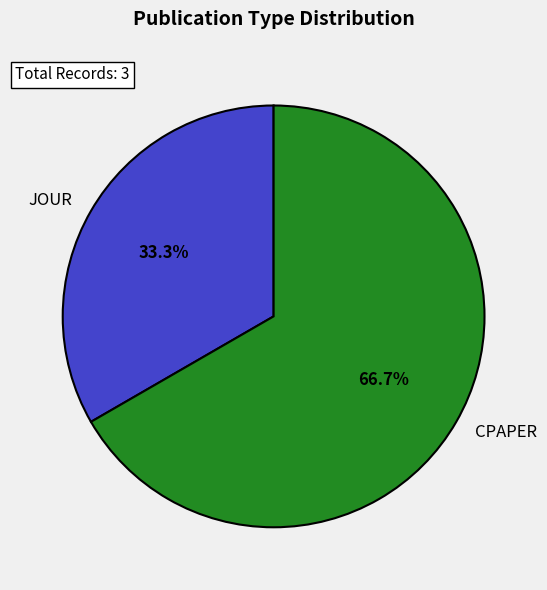

What is the ratio of the value at CPAPER to the value at JOUR?

2.0